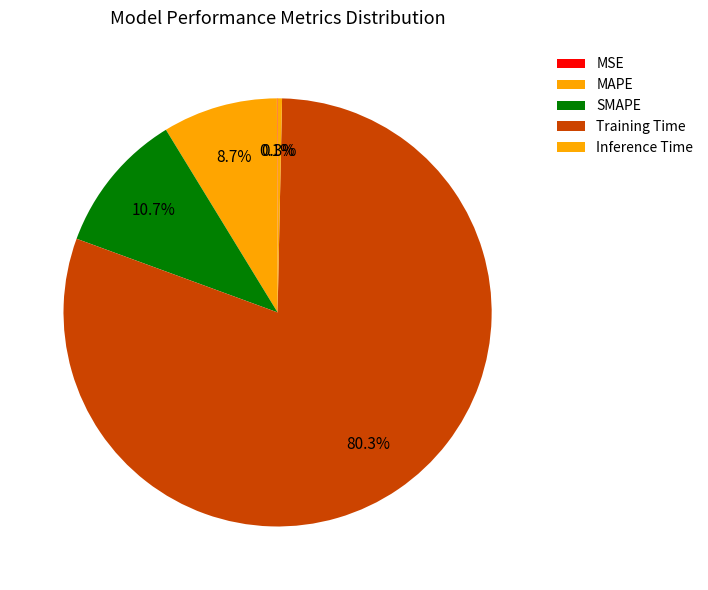

Is Training Time the majority of the pie?

Yes